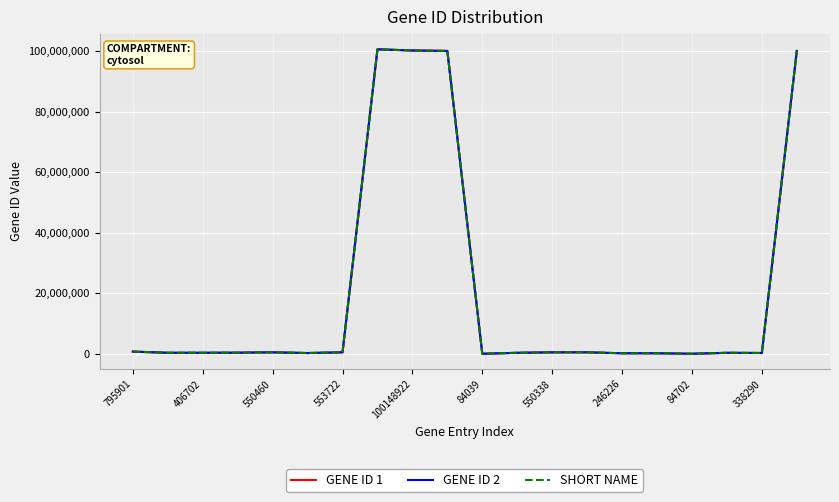

At which label is SHORT NAME closest to 50310196?

795901